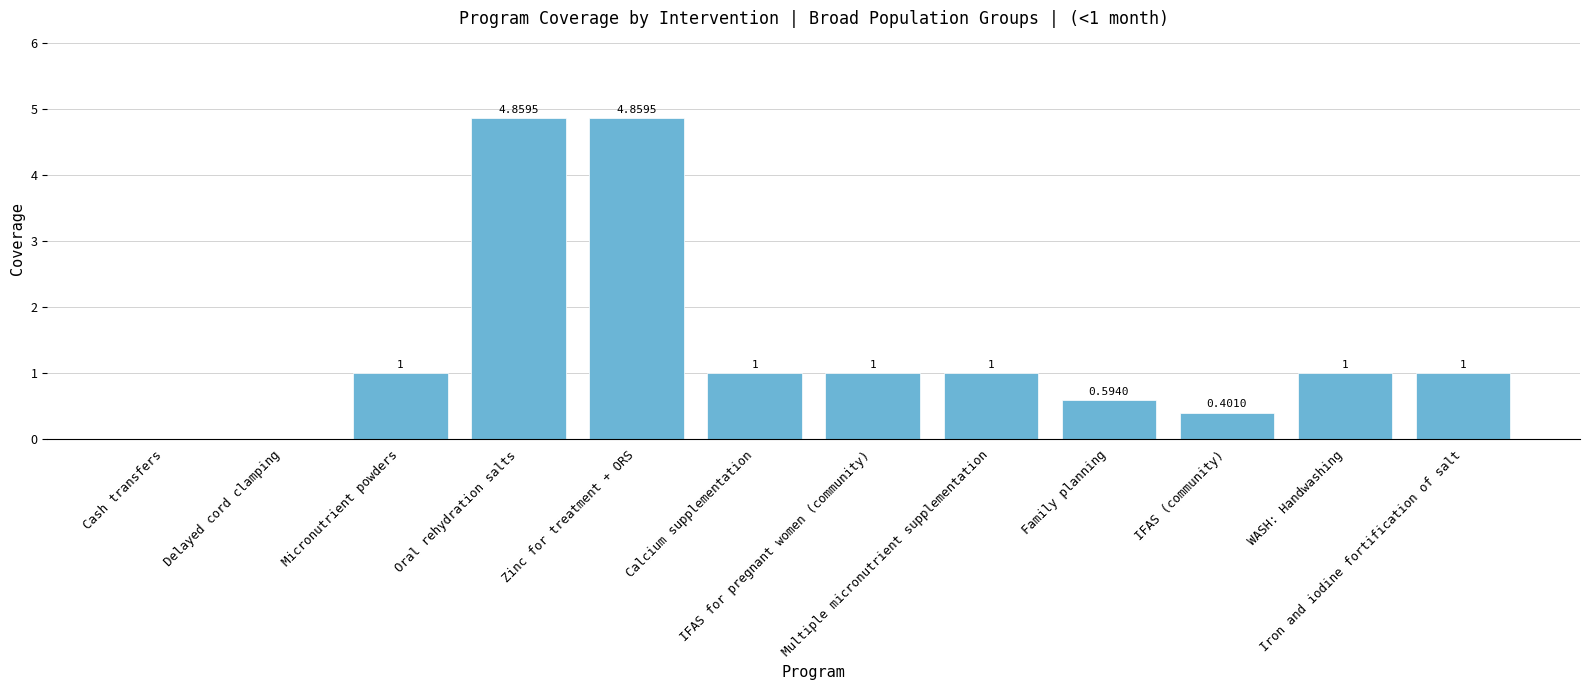

What is the sum of the values at Zinc for treatment + ORS and IFAS for pregnant women (community)?

5.9